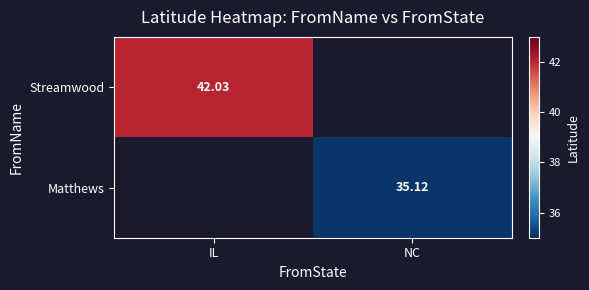

Is the value of Matthews at NC greater than the value of Streamwood at IL?

No